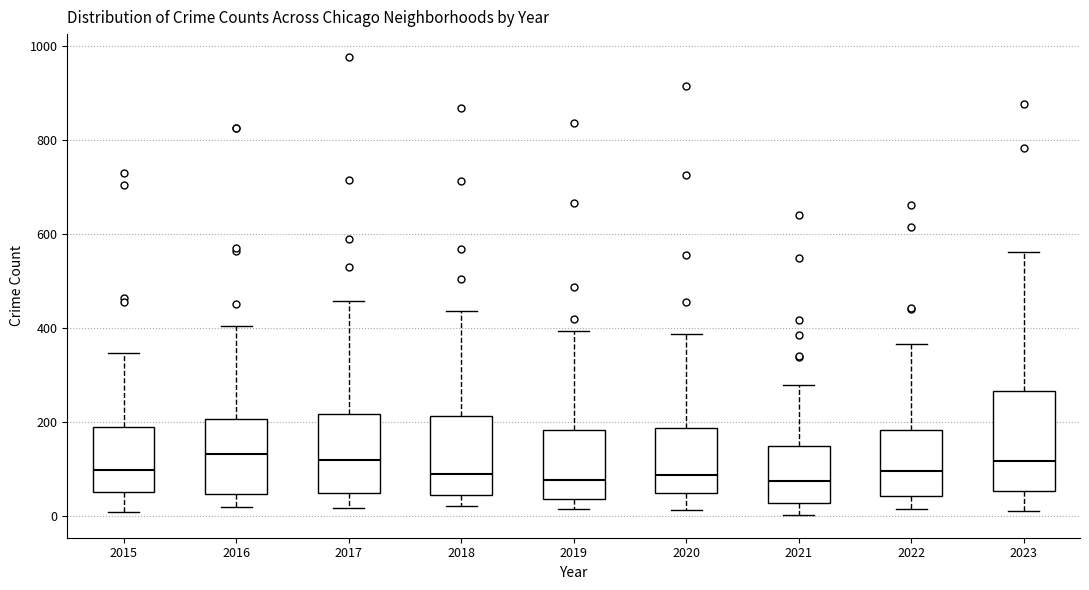

Reading left to right, transcribe this box plot: for each box, give where its median line is, the range the box spans, and where its two whiskers end, as read against the y-axis. The values are not printed on the chart, so give them approximately, as read against the axis.

2015: median 100, box 60 to 180, whiskers 0 to 340
2016: median 140, box 40 to 200, whiskers 20 to 400
2017: median 120, box 40 to 220, whiskers 20 to 460
2018: median 100, box 40 to 220, whiskers 20 to 440
2019: median 80, box 40 to 180, whiskers 20 to 400
2020: median 80, box 40 to 180, whiskers 20 to 380
2021: median 80, box 20 to 140, whiskers 0 to 280
2022: median 100, box 40 to 180, whiskers 20 to 360
2023: median 120, box 60 to 260, whiskers 20 to 560